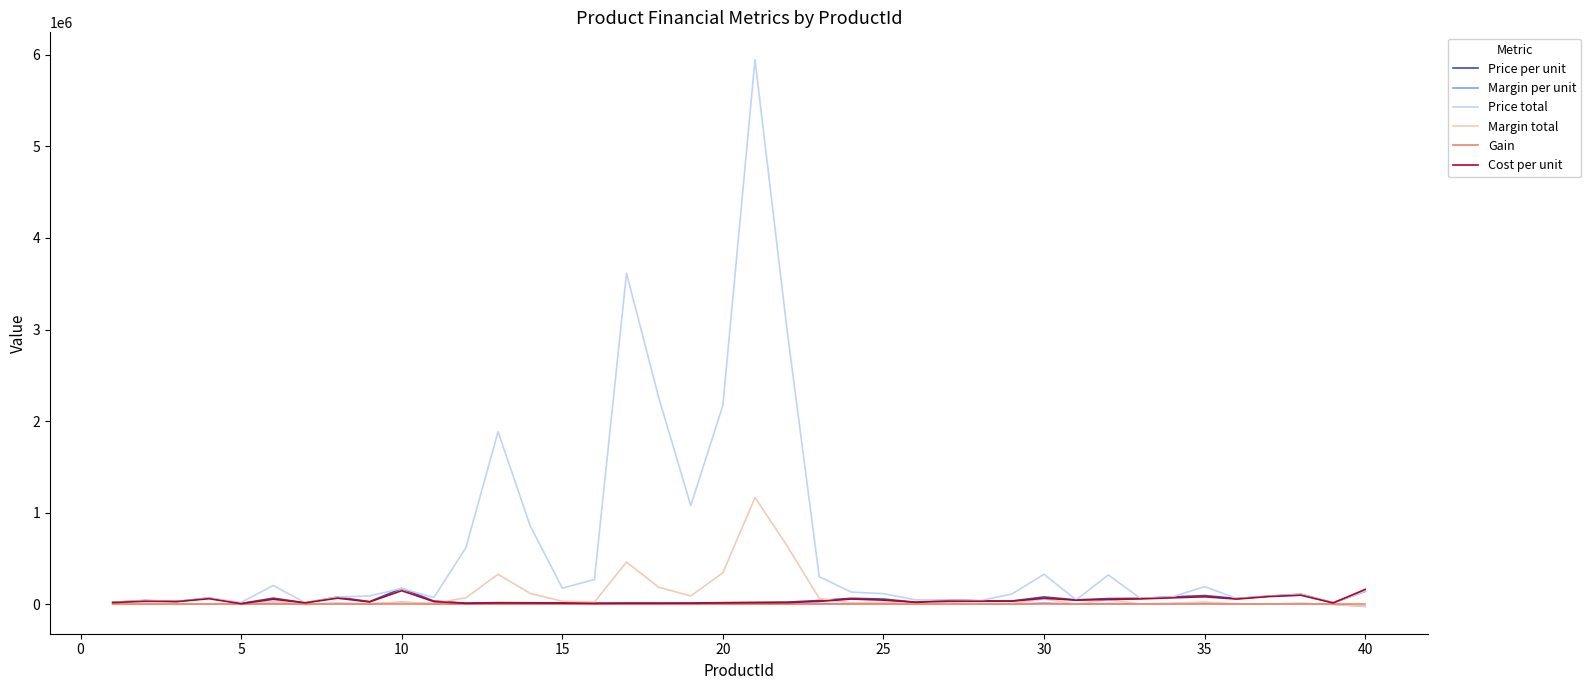

Which series has the largest total across all categories?

Price total